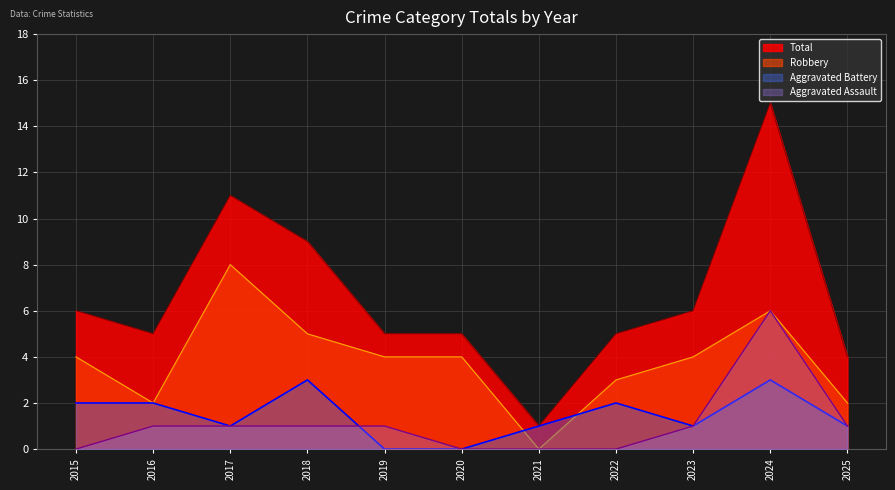

What is the total value across all series at 2023?

12